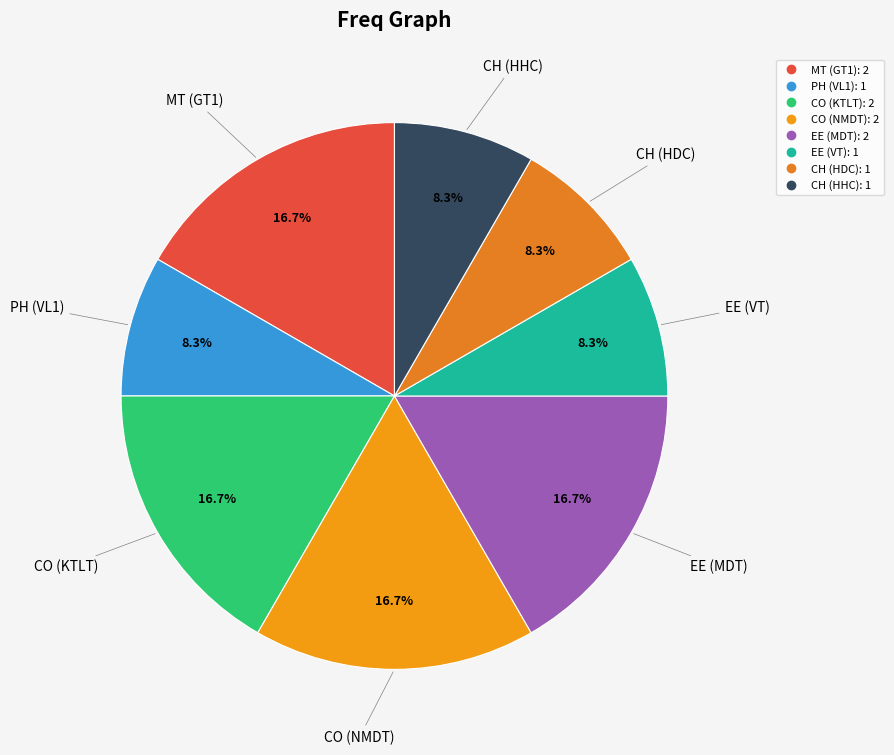

How many segments does this pie chart have?

8